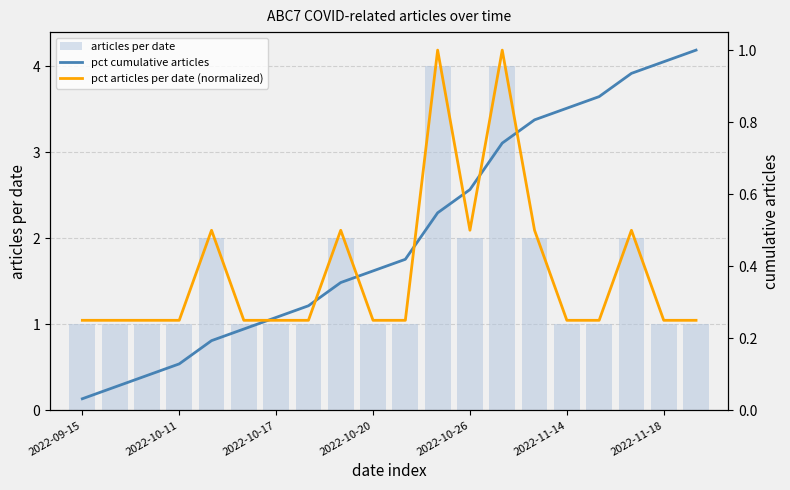

What is the difference between the second highest and minimum values in the pct cumulative articles series?

0.9